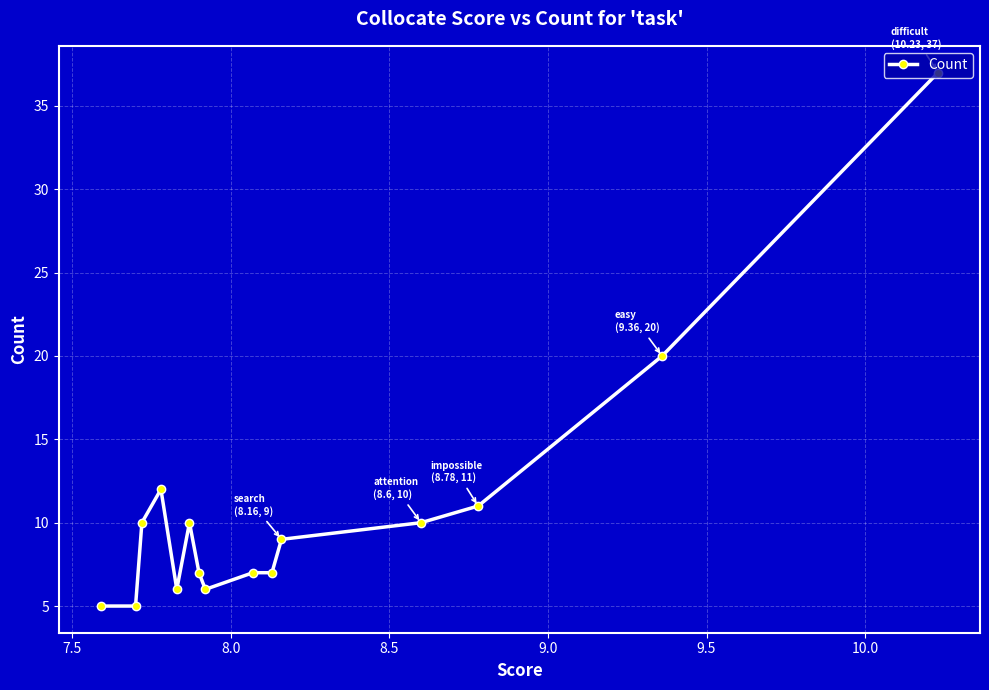

What is the smallest value displayed?

5